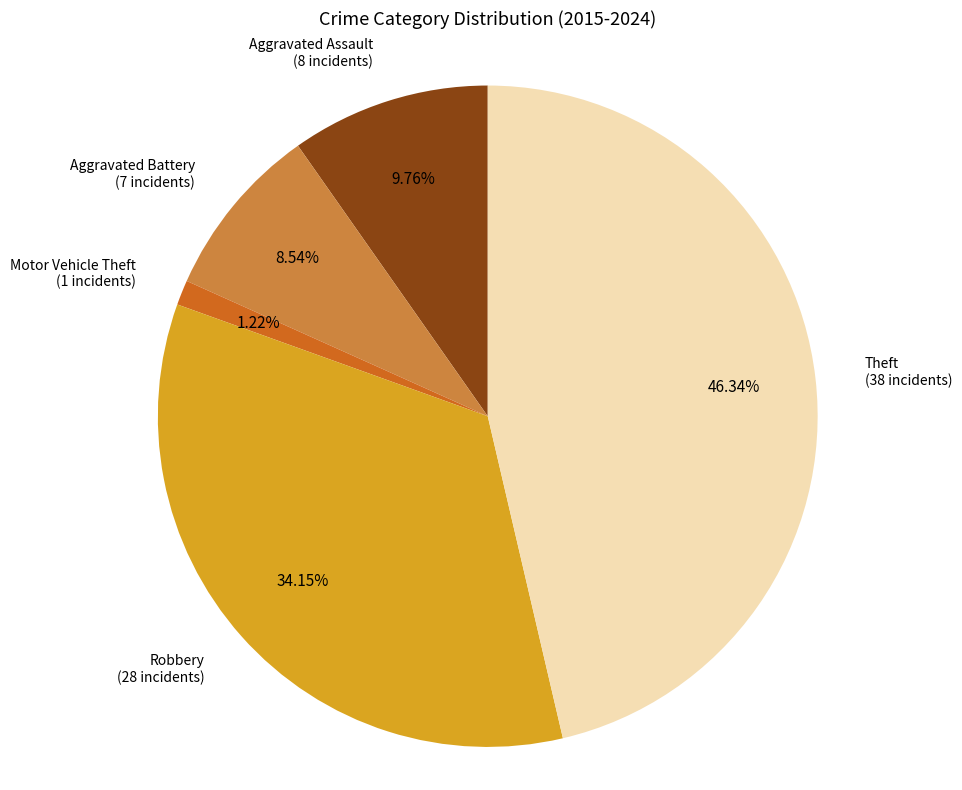

Is Aggravated Assault the majority of the pie?

No